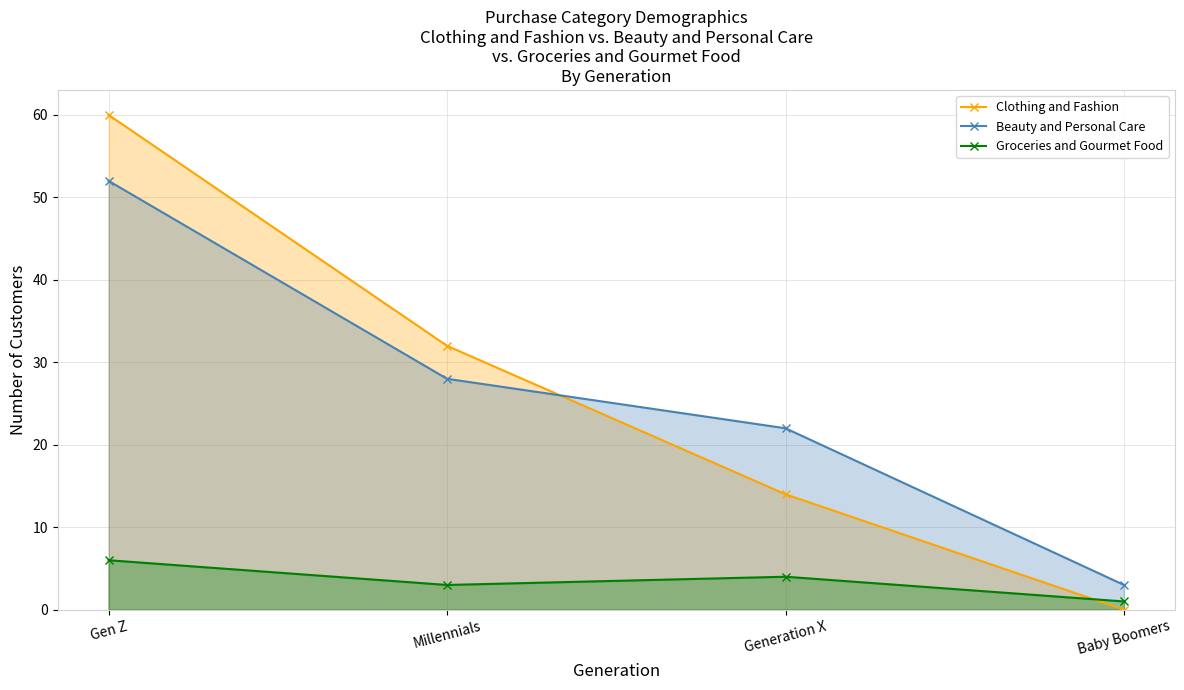

What is the label of the 4th point from the left?

Baby Boomers